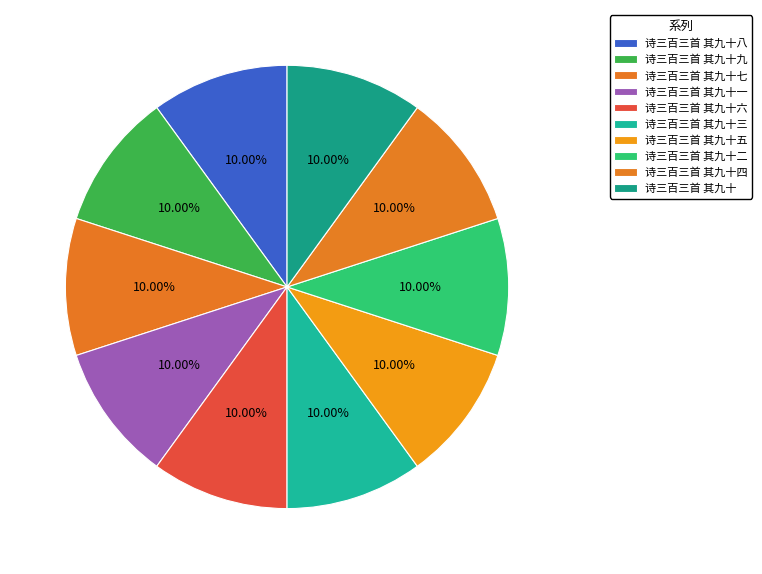

How many slices are in this pie chart?

10